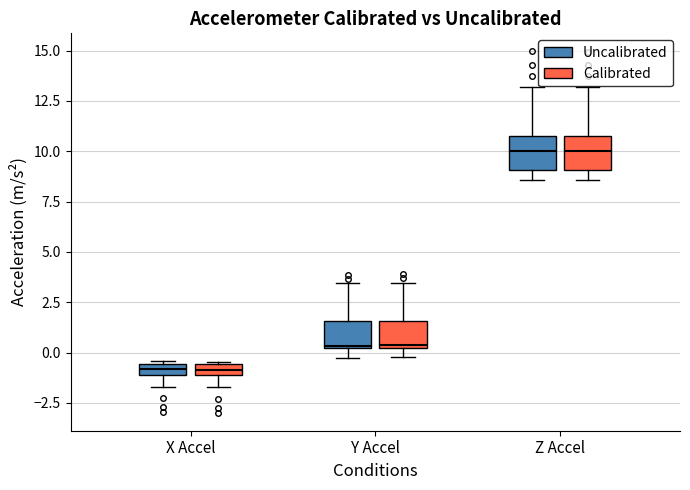

Where is the upper edge of the box for X Accel (Uncalibrated) on the y-axis? The values are not printed on the chart, so give them approximately, as read against the axis.

-0.5